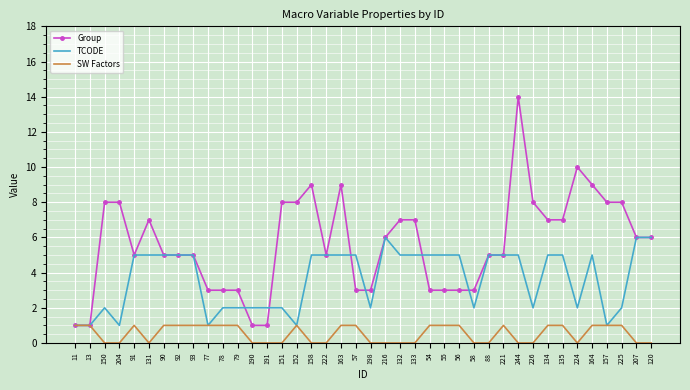

Which series has the widest spread of values?

Group